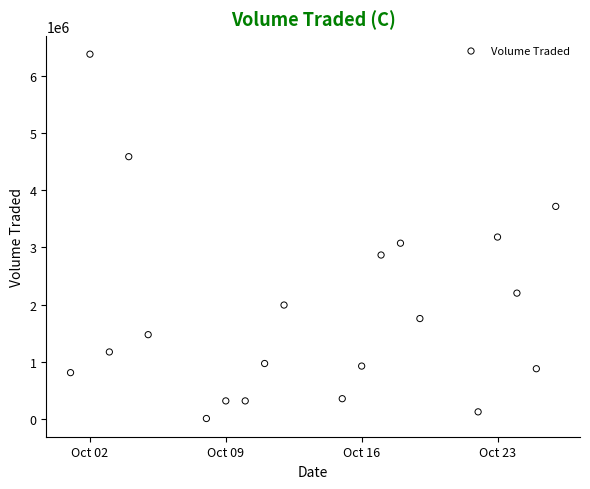

What is the range of X values (max minus min)?

25